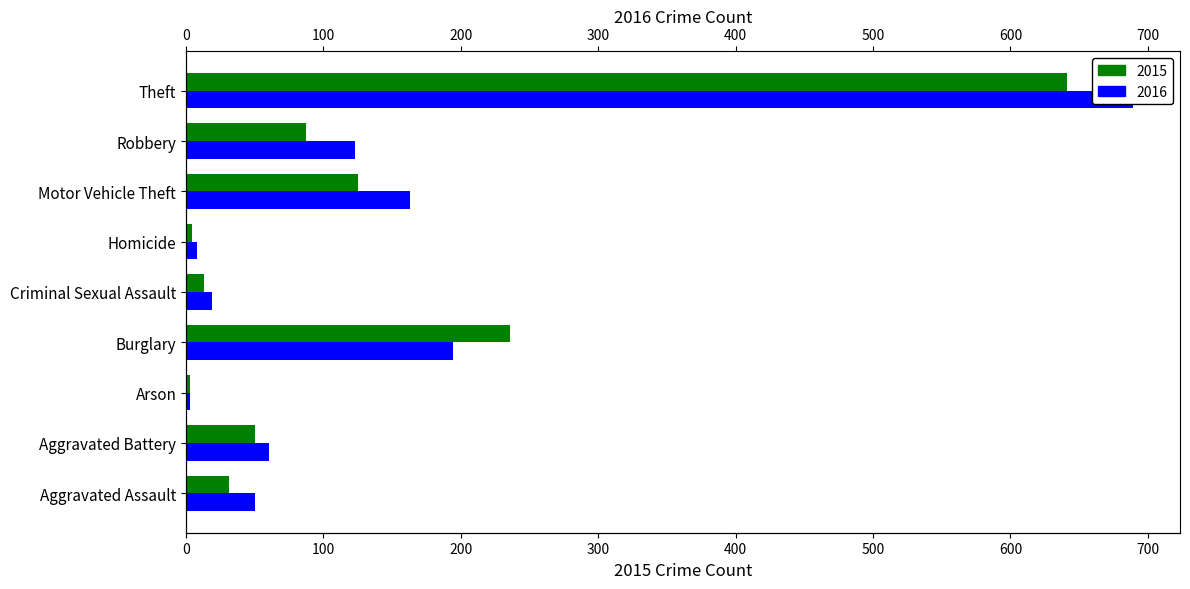

What is the spread (max minus min) of values at Theft?

48